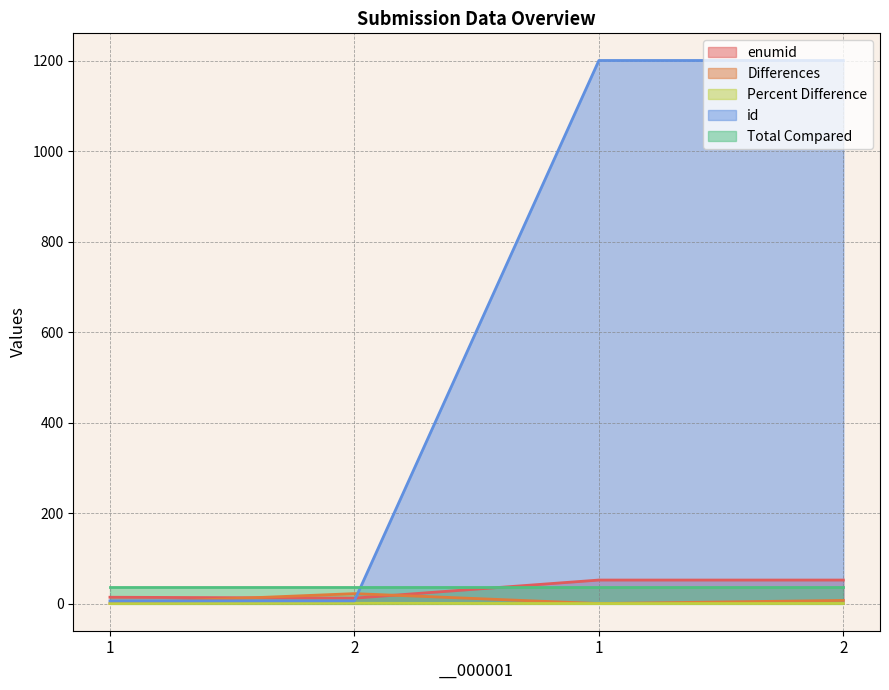

What is the maximum value shown in the chart?

1201.0